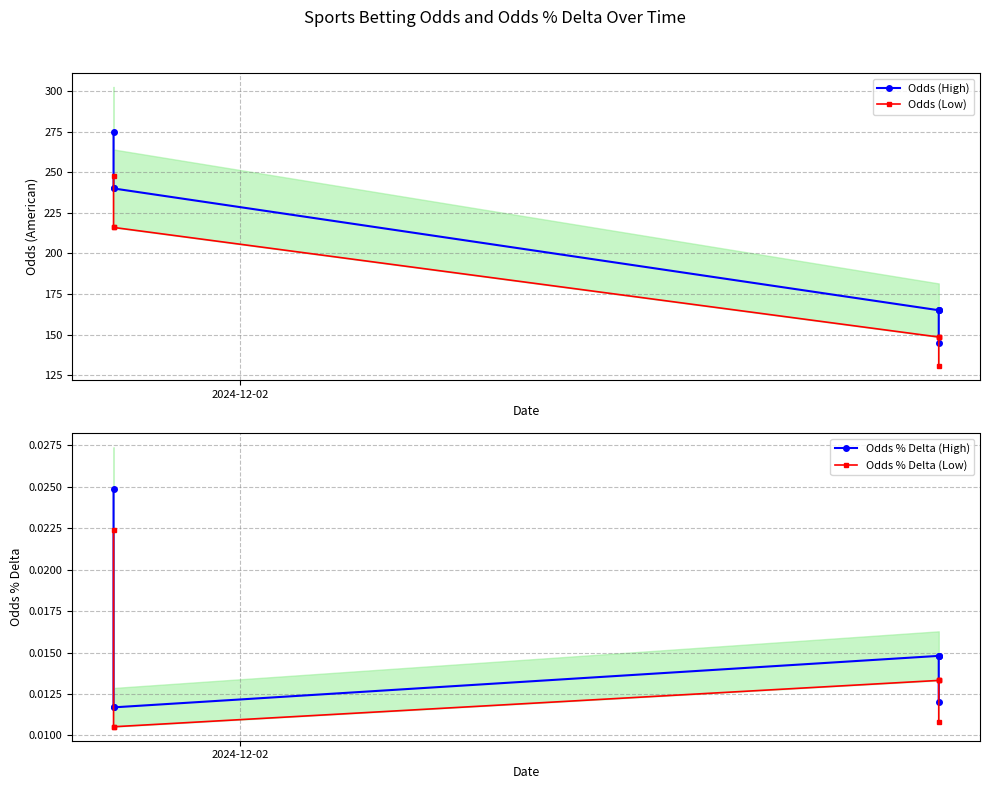

What are all the series names shown in the legend?

Odds (High), Odds (Low), Odds % Delta (High), Odds % Delta (Low)